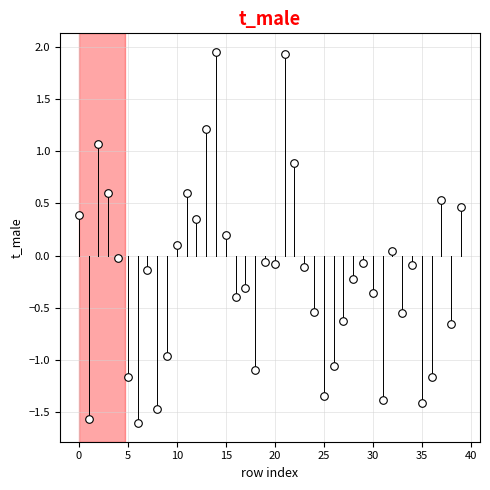

What is the range of Y values (max minus min)?

3.6